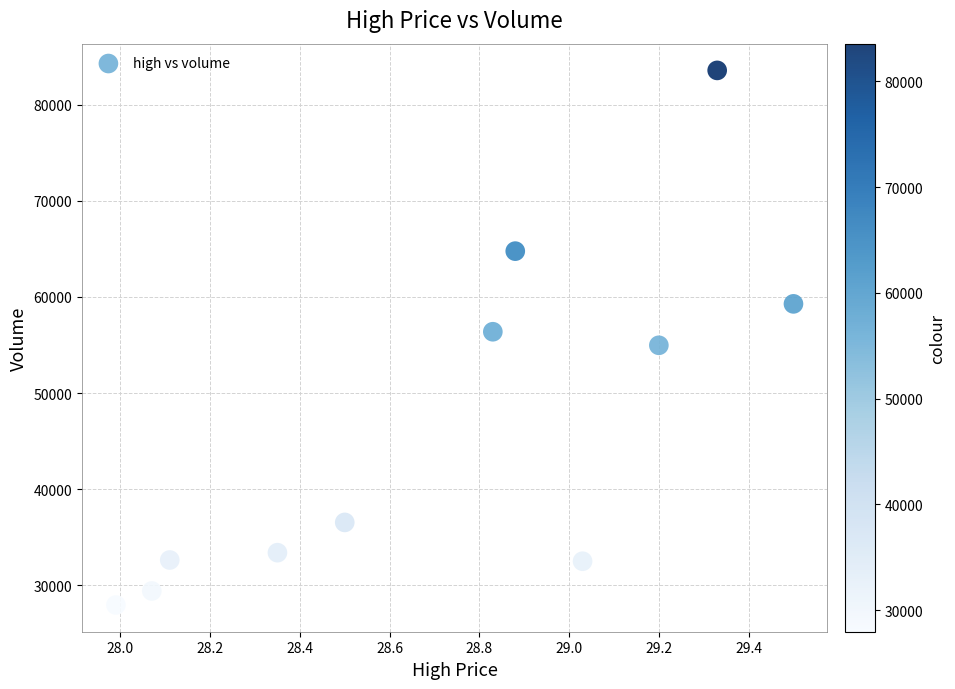

What is the range of Y values (max minus min)?

55597.7